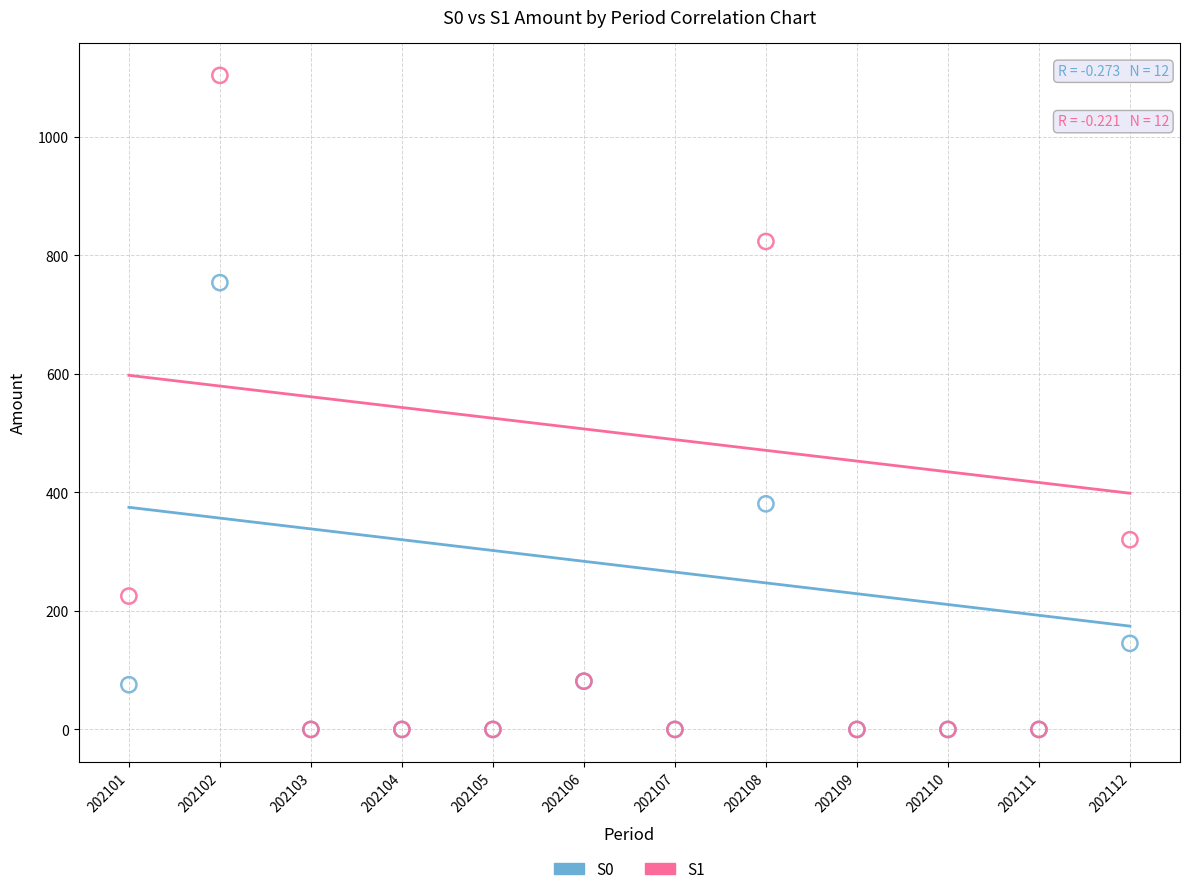

What are all the series names shown in the legend?

S0, S1